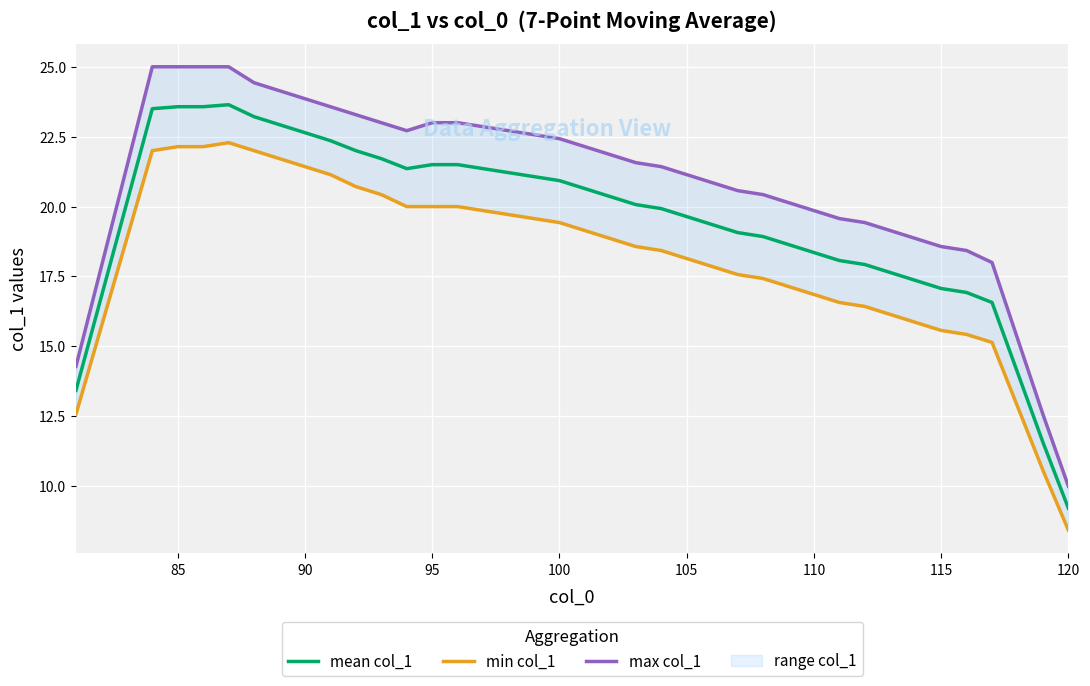

True or false: mean col_1 has a value of 13.1 at 95.

False